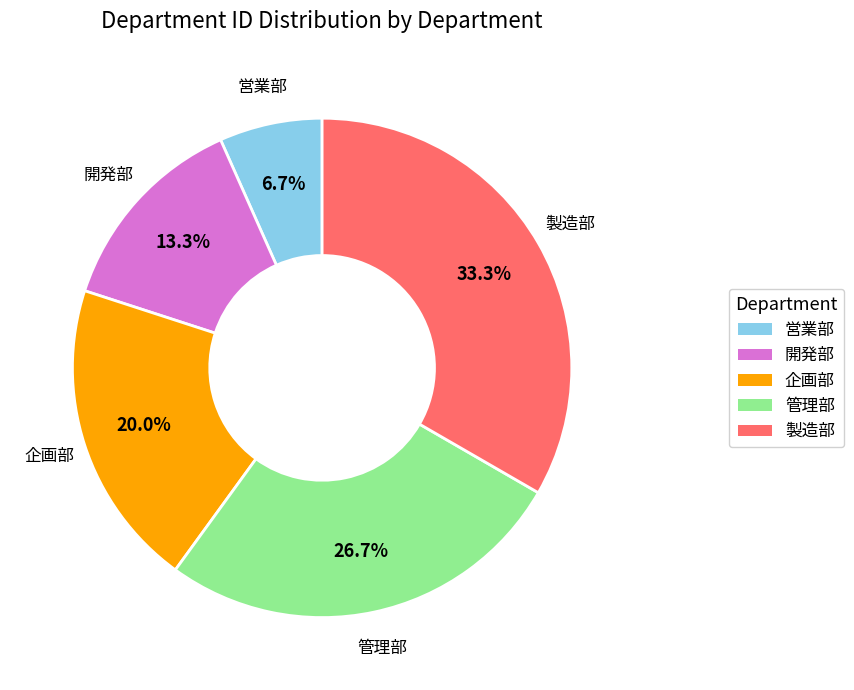

What portion of the pie excludes 開発部?

86.7%